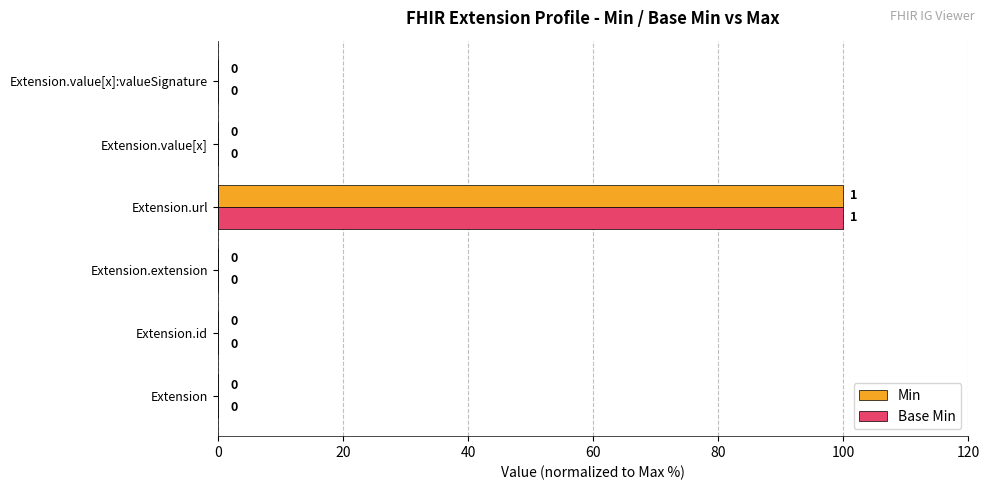

Is it true that Base Min equals 26 at Extension.url?

False